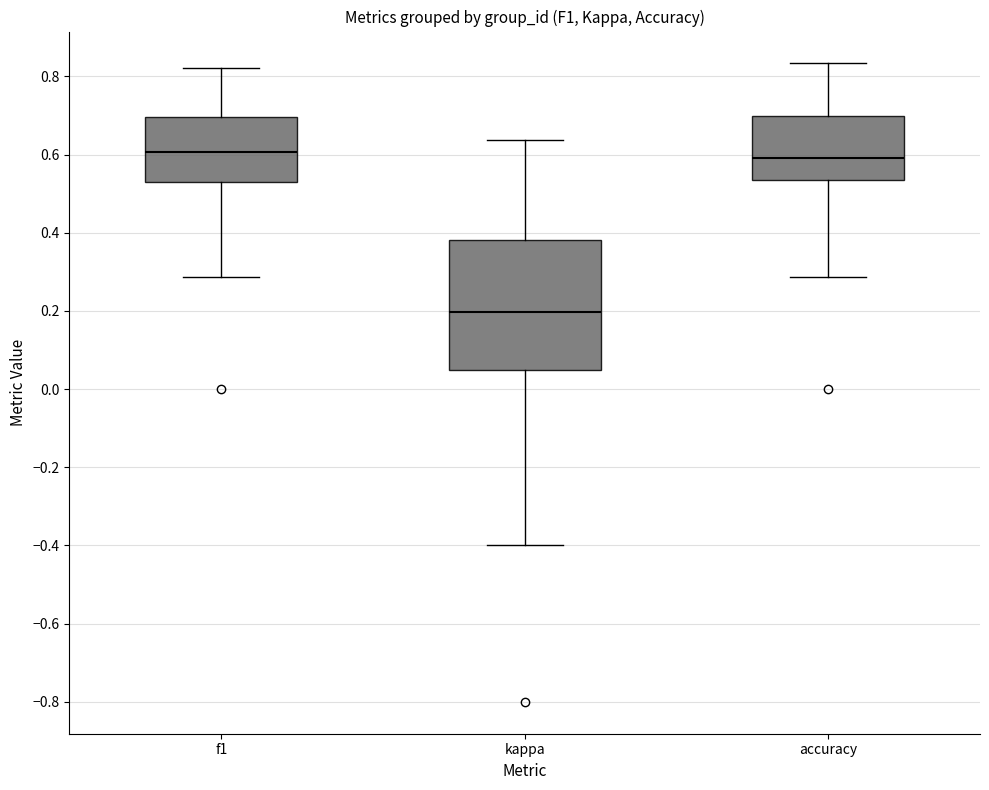

Reading left to right, transcribe this box plot: for each box, give where its median line is, the range the box spans, and where its two whiskers end, as read against the y-axis. The values are not printed on the chart, so give them approximately, as read against the axis.

f1: median 0.60, box 0.54 to 0.70, whiskers 0.28 to 0.82
kappa: median 0.20, box 0.04 to 0.38, whiskers -0.40 to 0.64
accuracy: median 0.60, box 0.54 to 0.70, whiskers 0.28 to 0.84